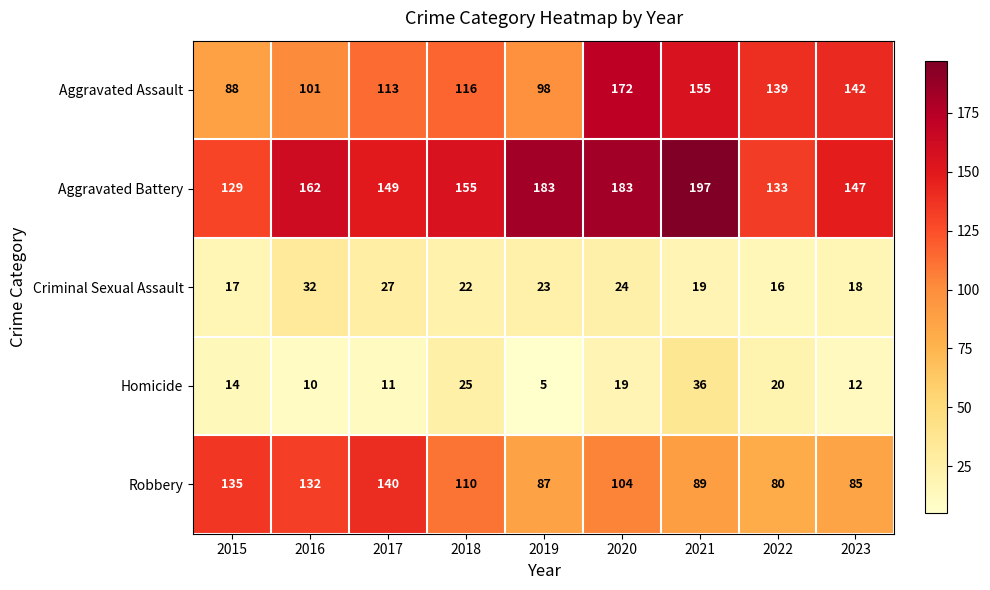

Which category has the highest value across all series?

2021